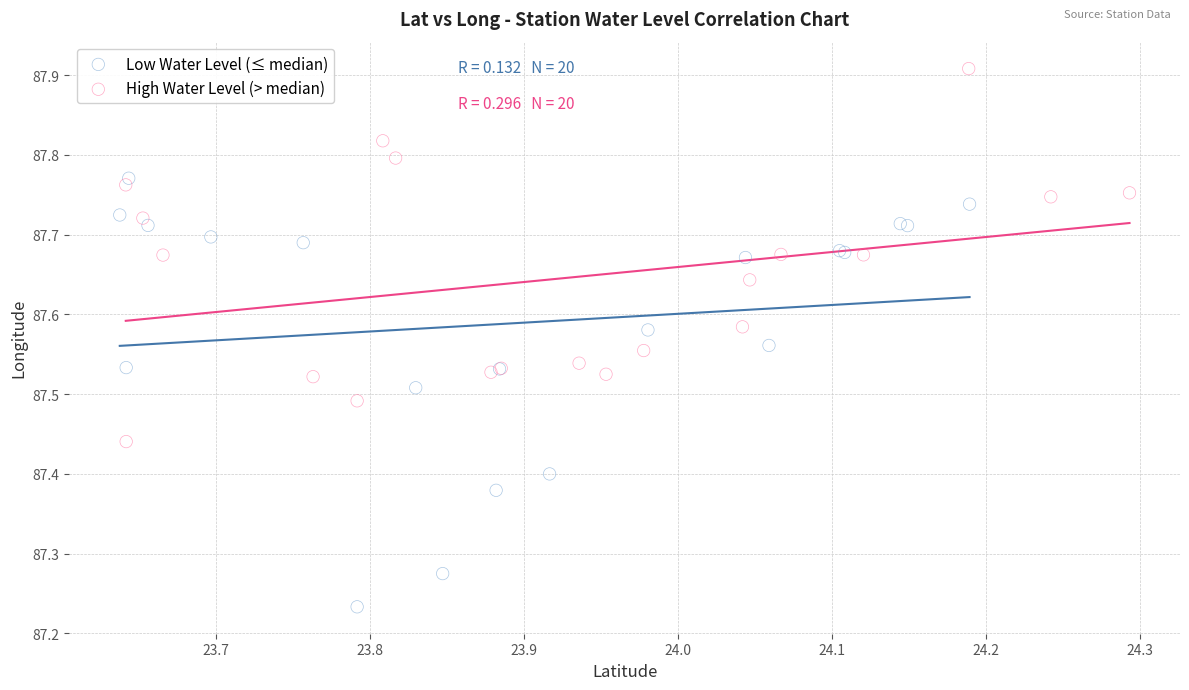

Which series reaches the minimum Y coordinate?

Low Water Level (≤ median)